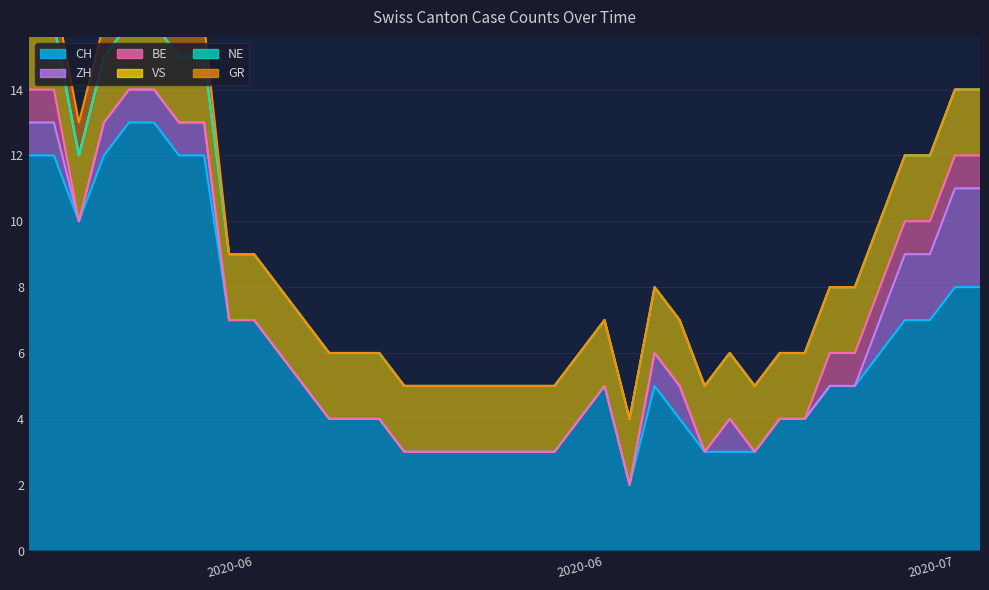

What is the highest value of the CH series?

13